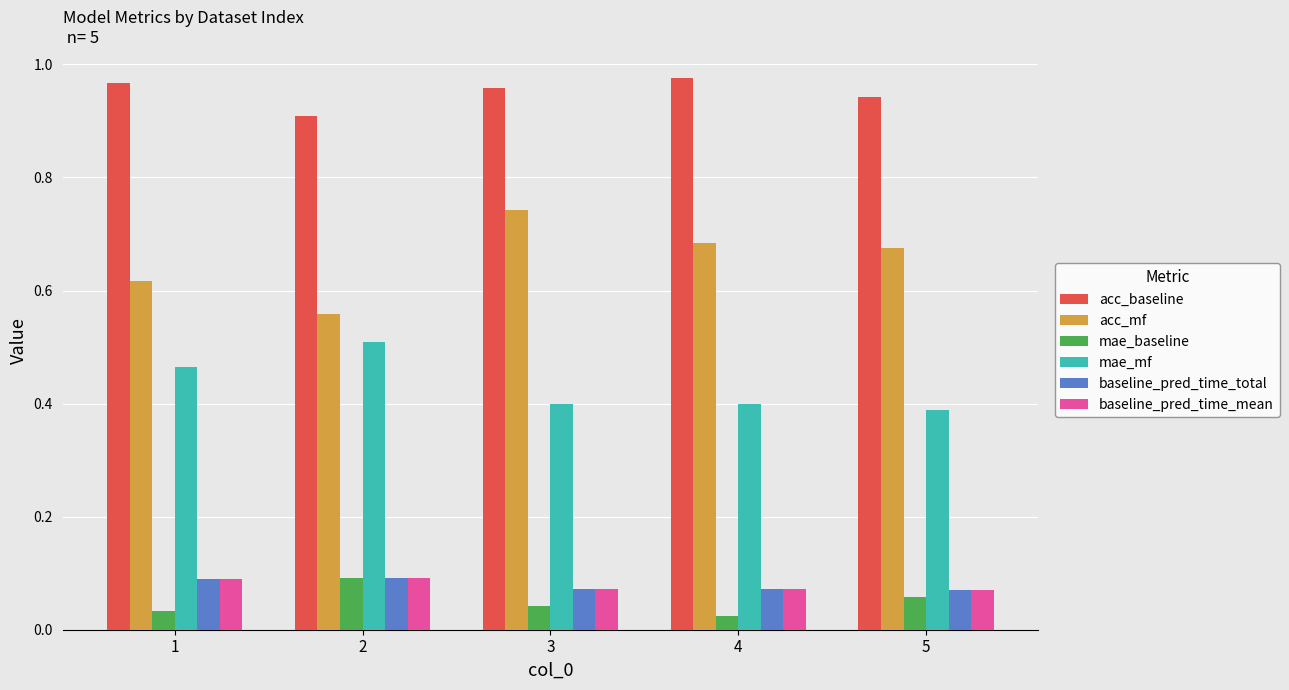

Which series has the largest range (max minus min)?

acc_mf